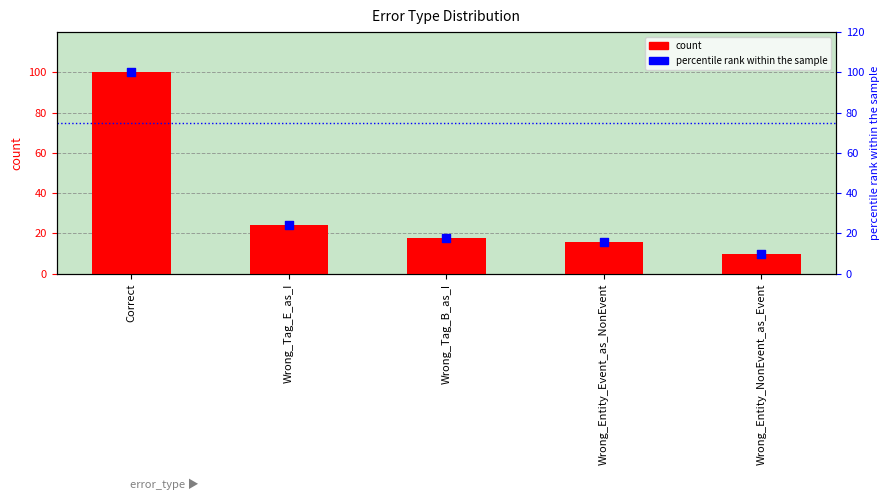

What is the total value across all series at Wrong_Entity_NonEvent_as_Event?

20